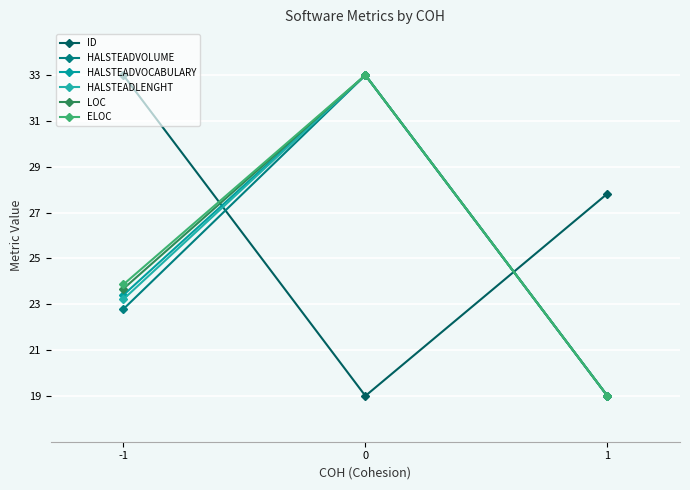

Does the chart have visible grid lines?

Yes